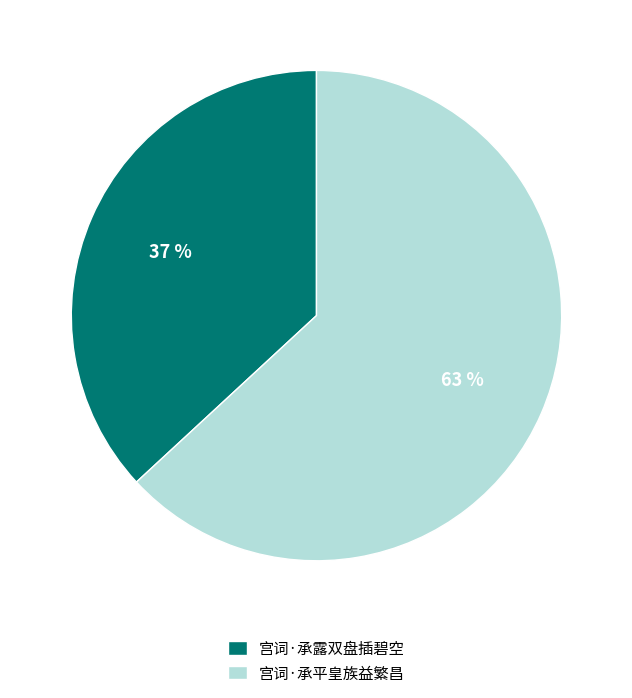

To the nearest percent, what is the difference between the largest and smallest slice percentages?

26%